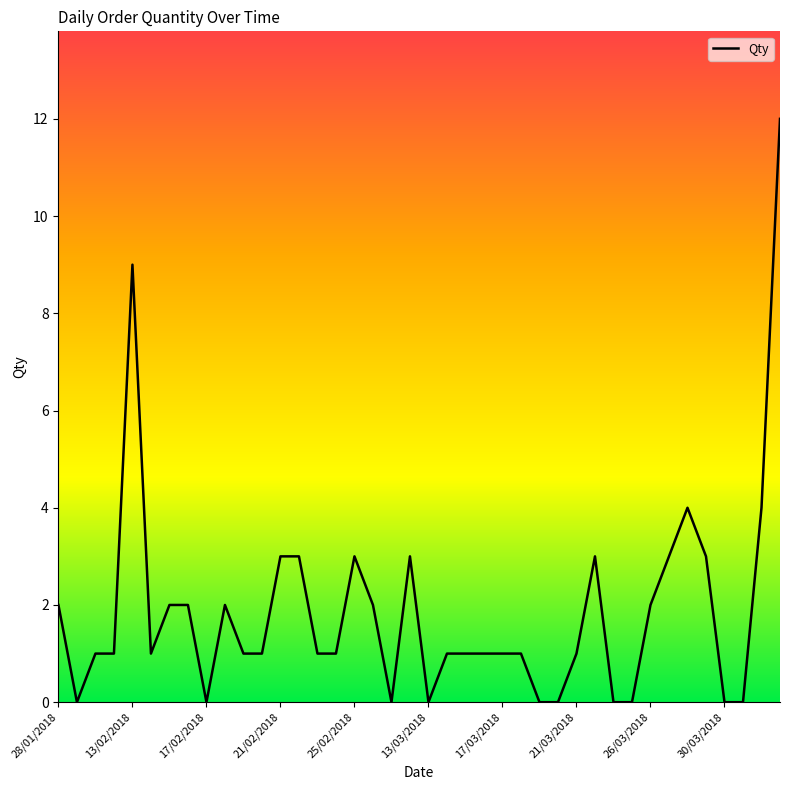

What is the maximum value shown in the chart?

12